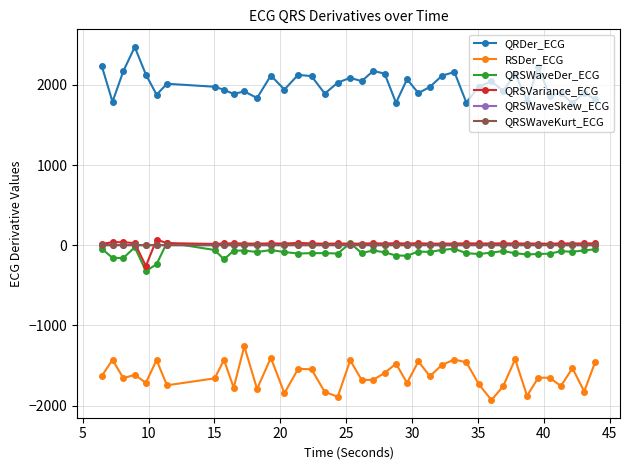

True or false: QRSWaveKurt_ECG and QRSWaveSkew_ECG cross at least once.

False